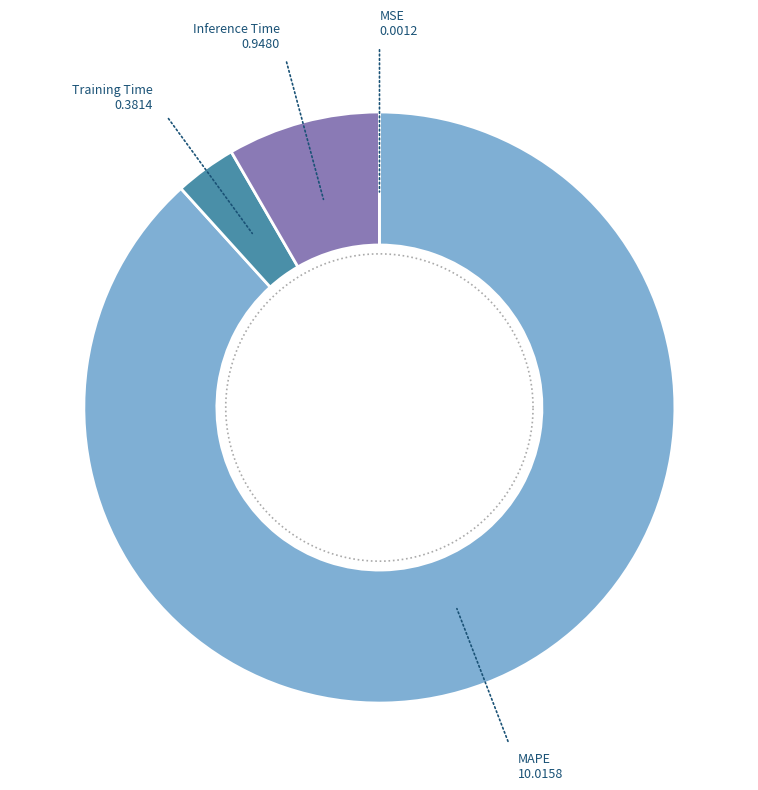

Is it true that MSE is 0% of the pie?

True